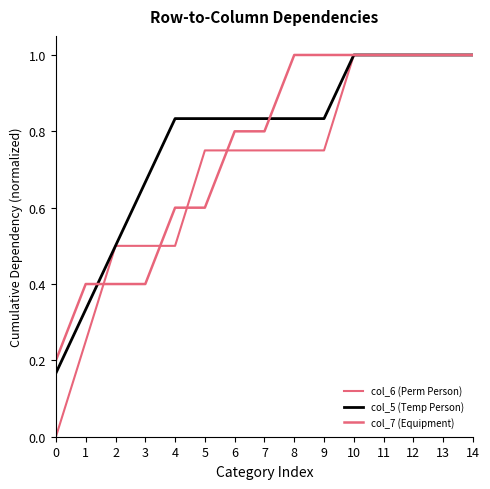

Which series has the largest total across all categories?

col_5 (Temp Person)